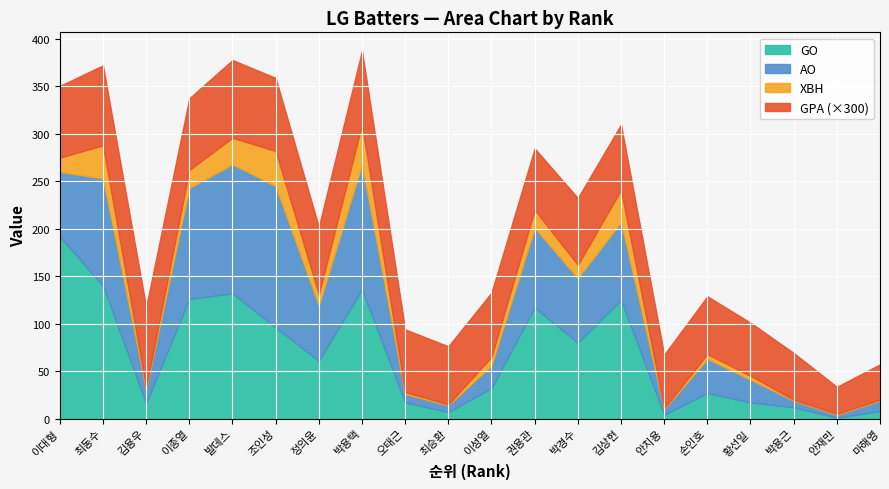

What is the label of the 7th point from the right?

김상현